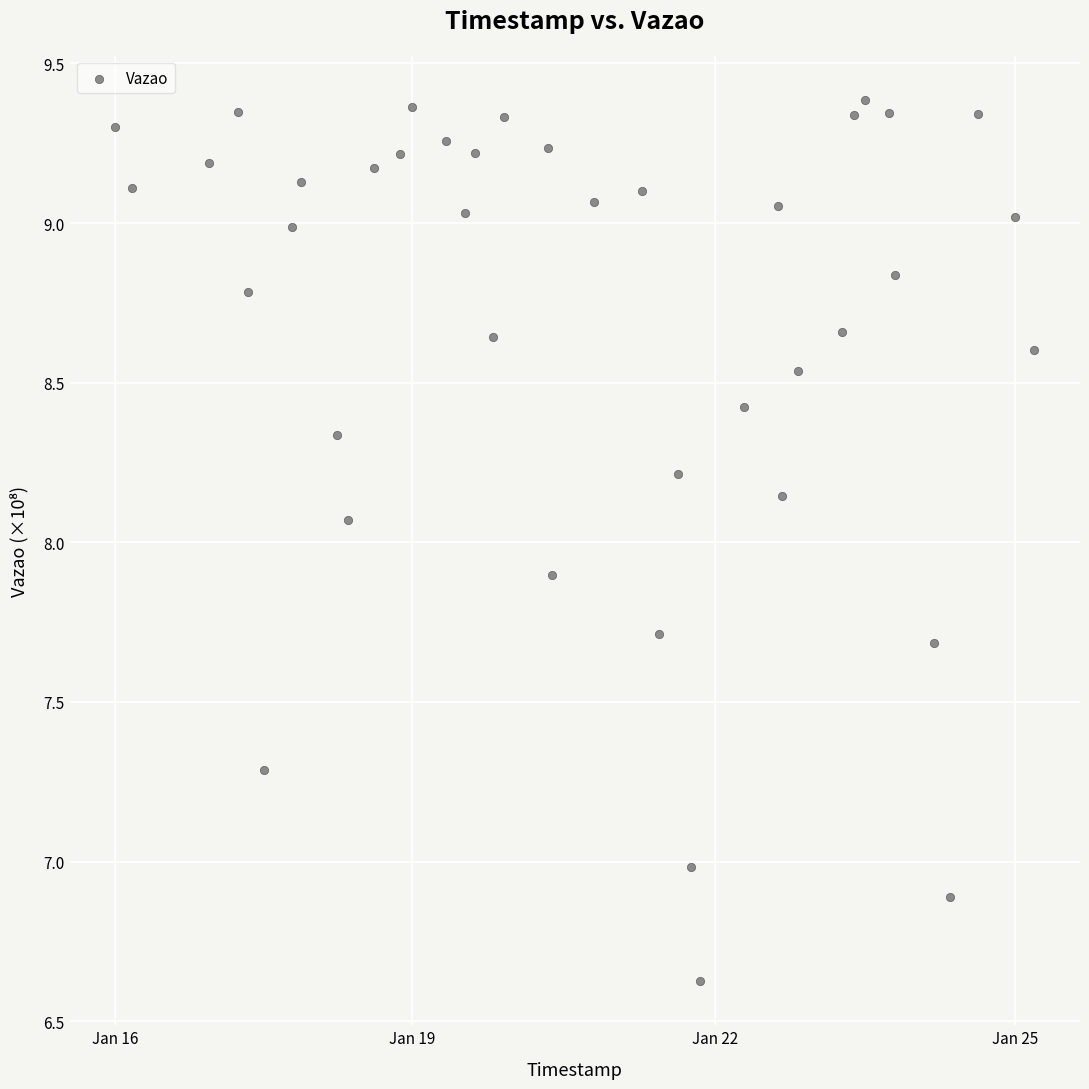

What is the range of X values (max minus min)?

818701.0